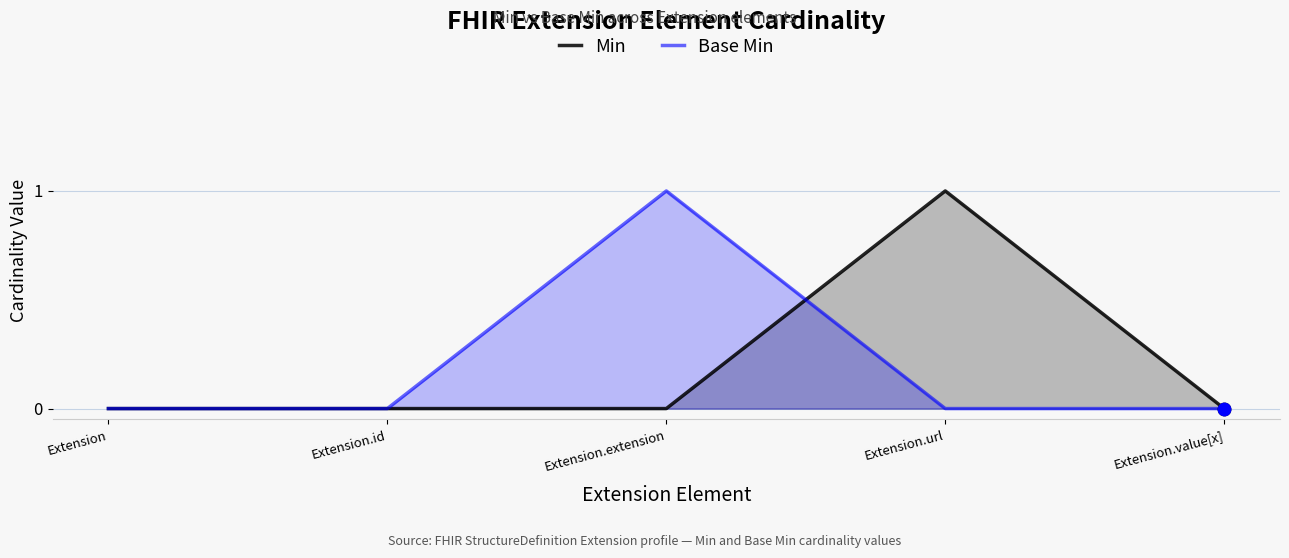

Which series reaches the minimum Y coordinate?

Min